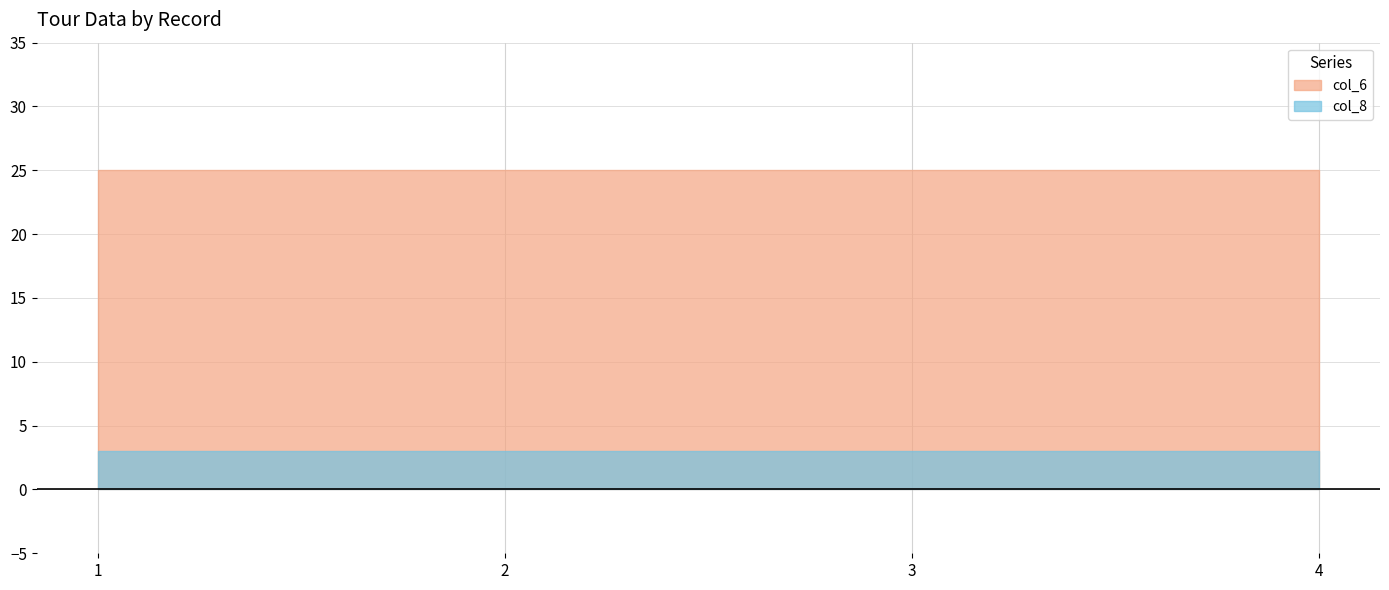

What are all the series names shown in the legend?

col_6, col_8